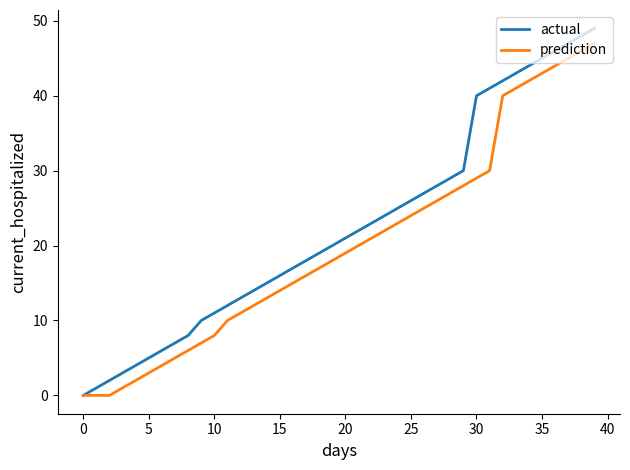

List the series in order of their overall mean, highest first.

actual, prediction